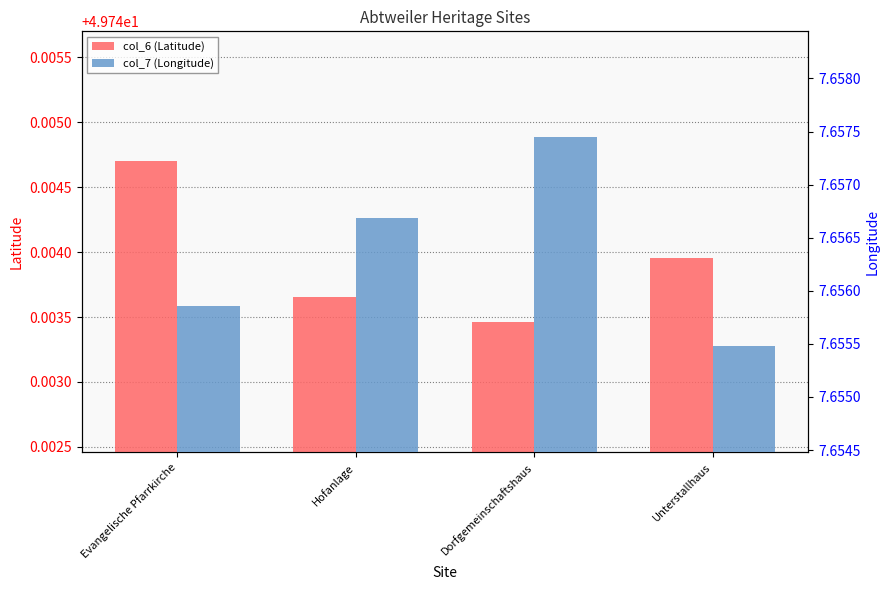

Rank the categories by col_7 (Longitude) value from lowest to highest.

Unterstallhaus, Evangelische Pfarrkirche, Hofanlage, Dorfgemeinschaftshaus